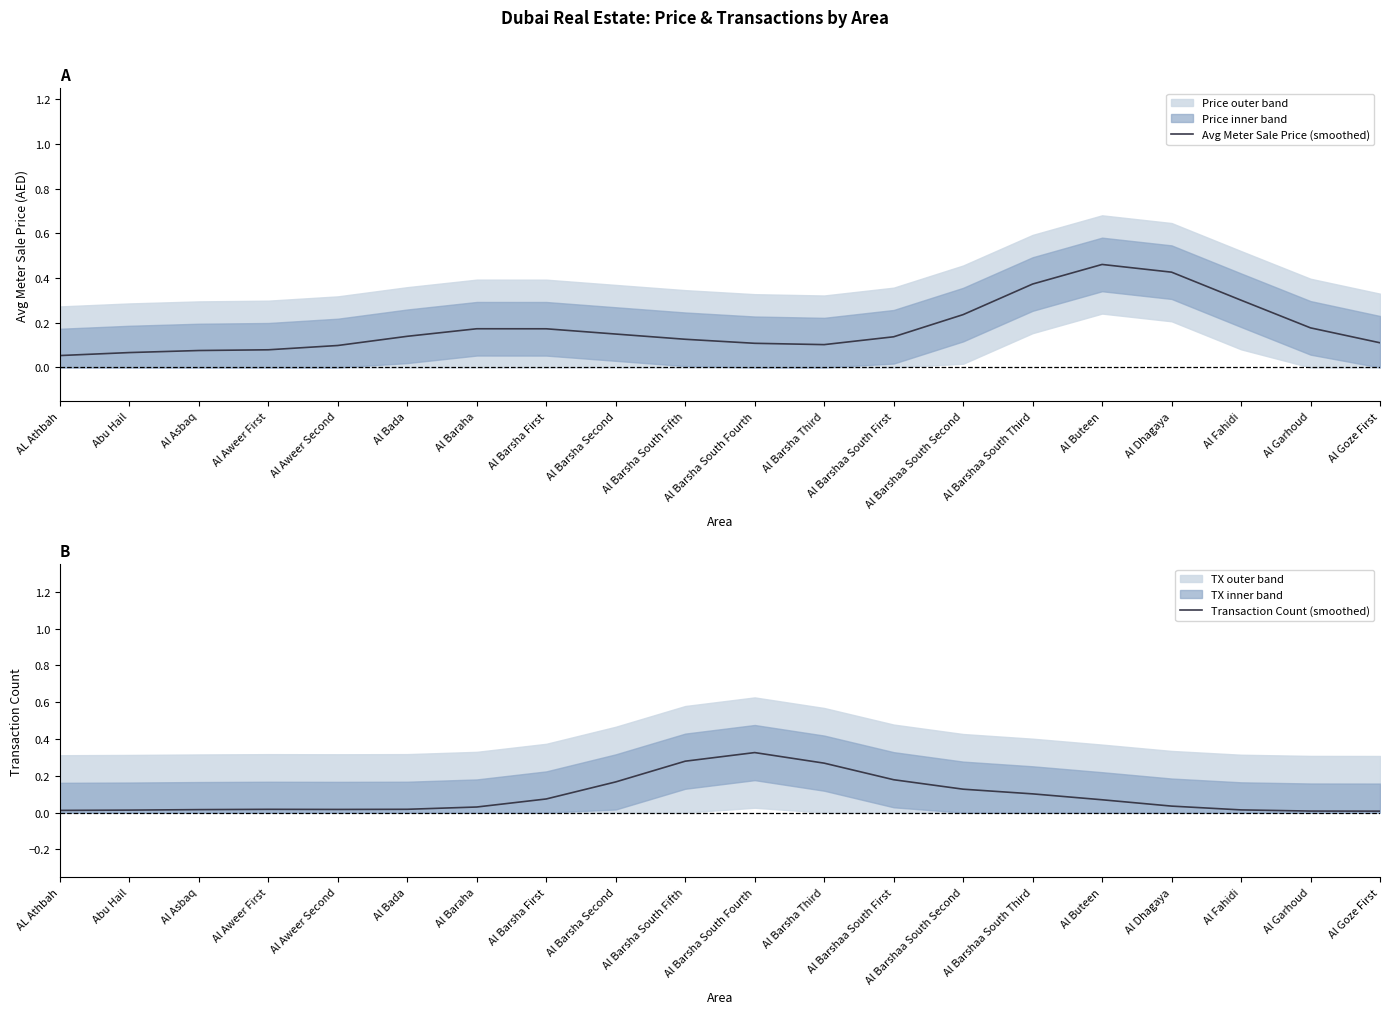

What is the difference between the highest and lowest values at Al Buteen?

0.4